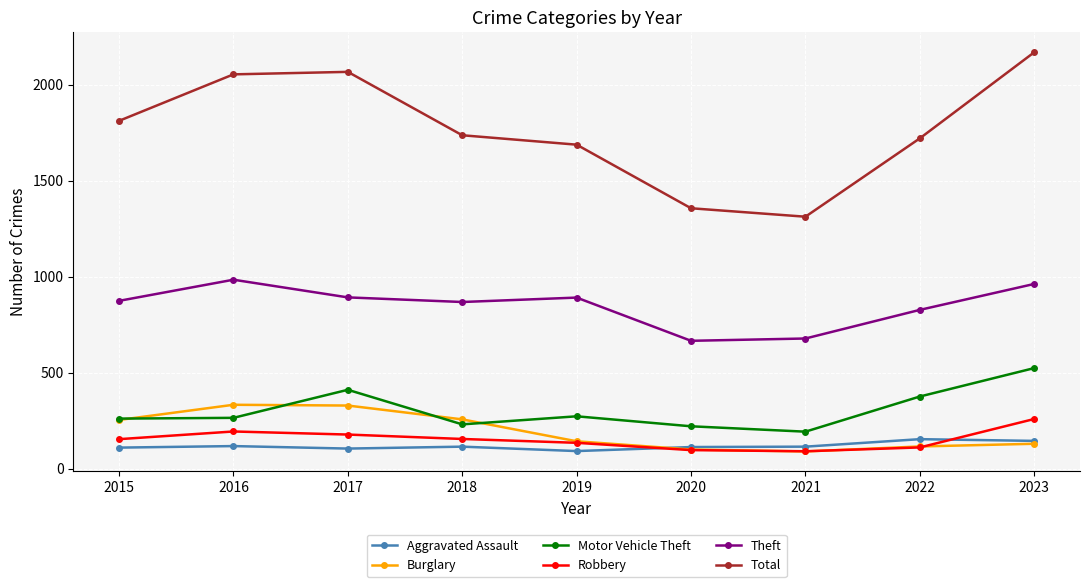

How many categories are shown in the chart?

9